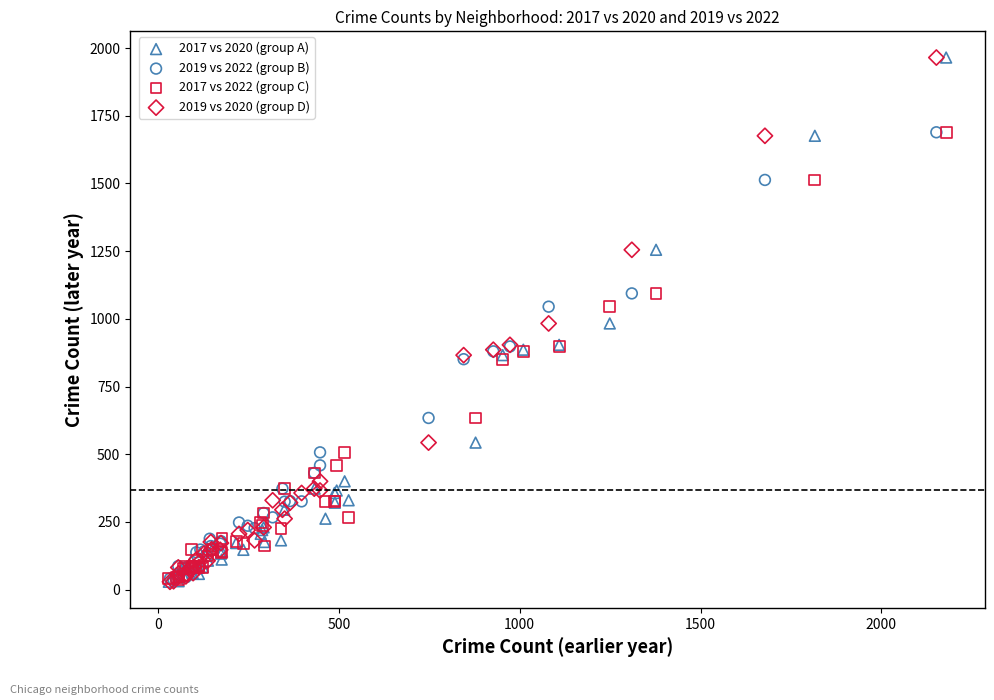

What are all the series names shown in the legend?

2017 vs 2020 (group A), 2019 vs 2022 (group B), 2017 vs 2022 (group C), 2019 vs 2020 (group D)